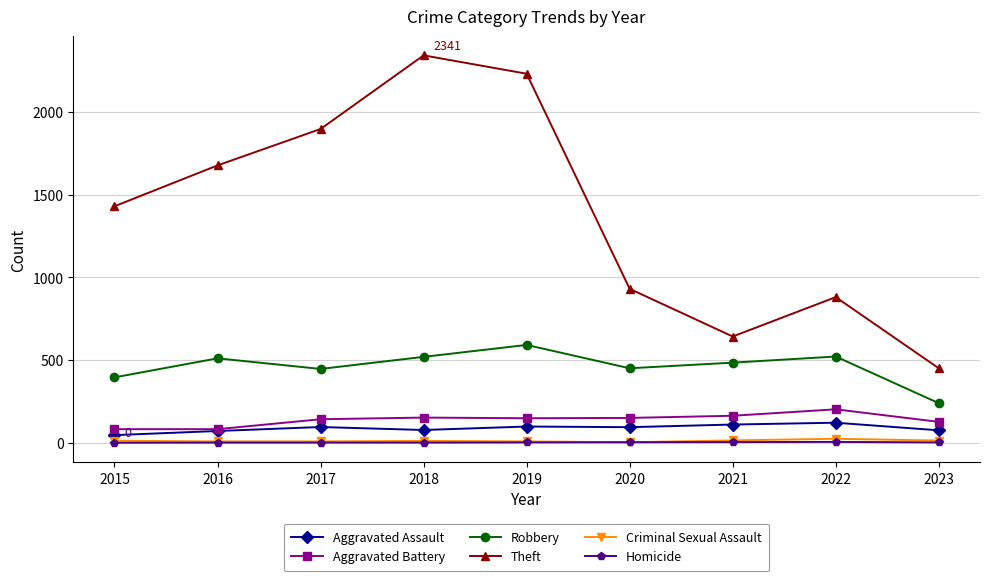

What is the sum of all Homicide values?

19